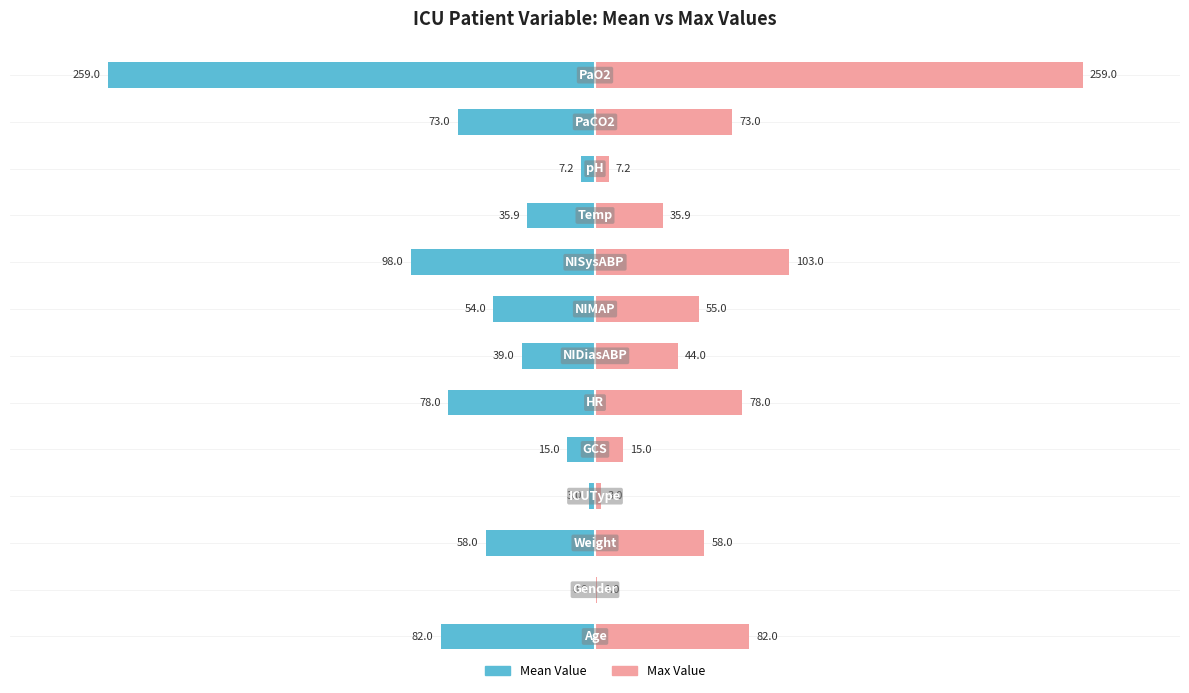

The Max Value series shows 31.5 at 2. True or false?

False